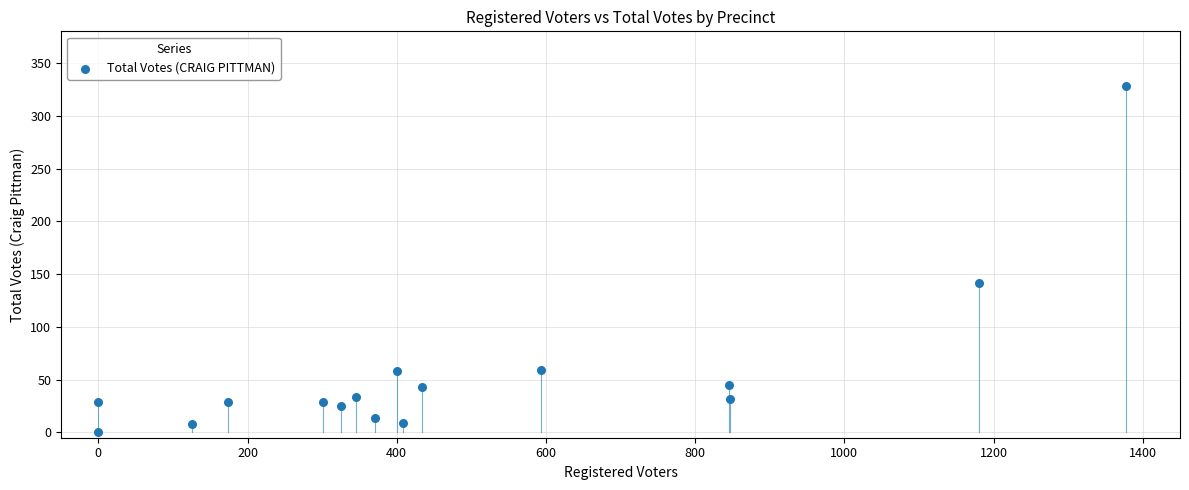

What Y value in the scatter plot is closest to 164?

142